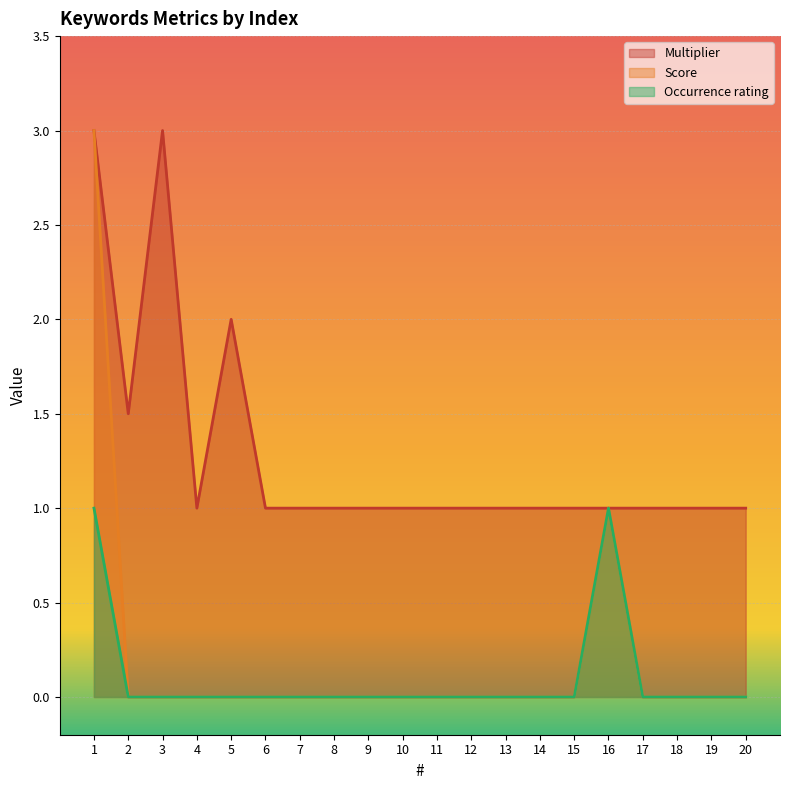

What is the sum of all Score values?

4.0